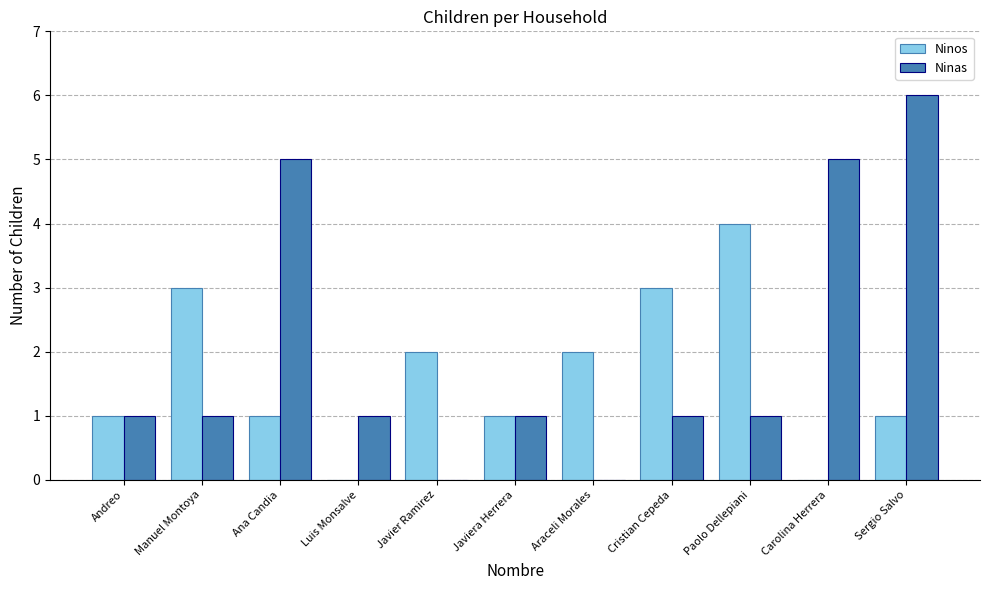

What is the maximum value shown in the chart?

6